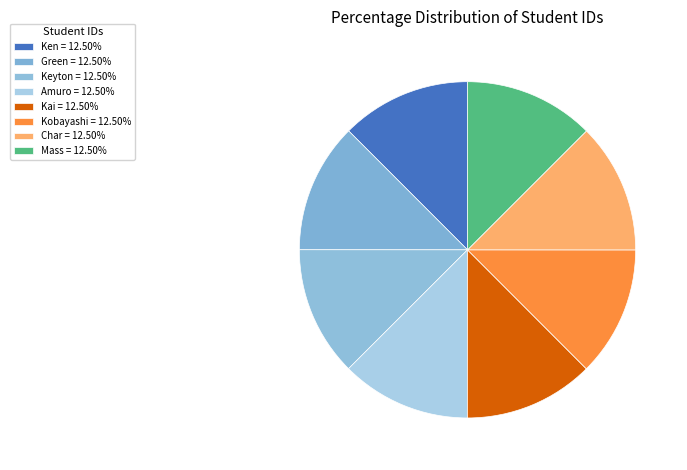

What percentage is NOT represented by Keyton?

87.5%